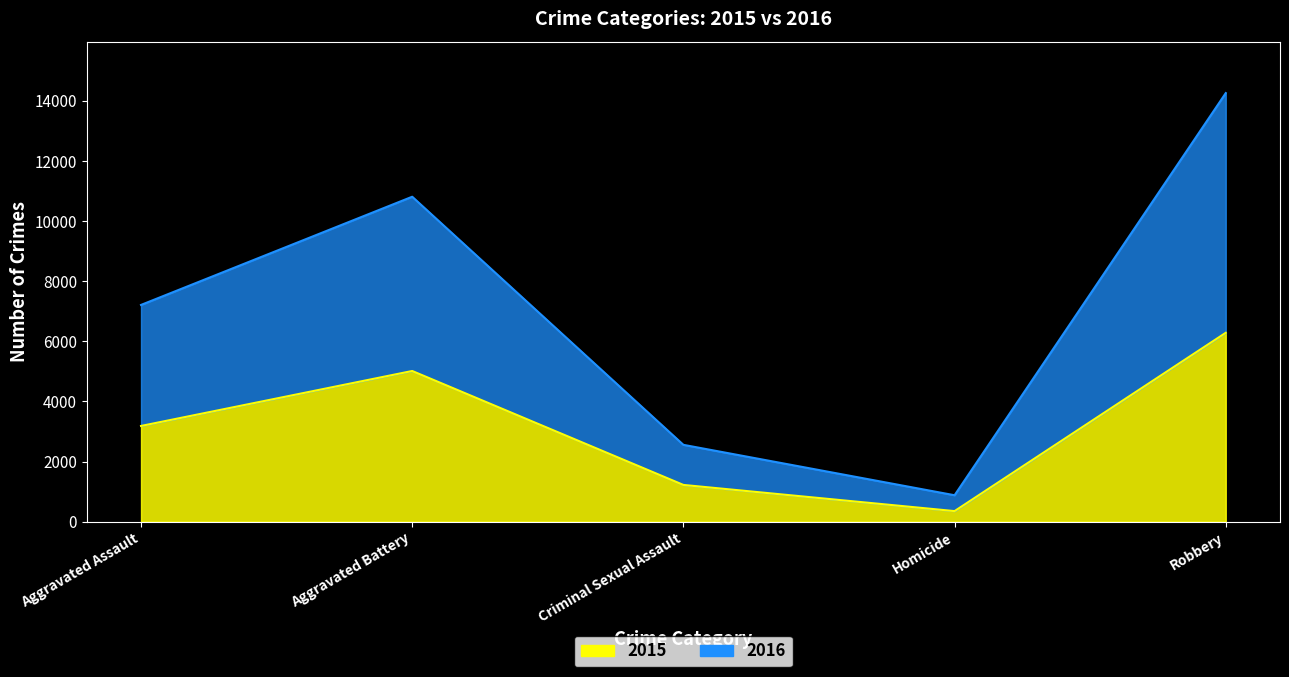

What is the minimum value for 2015?

353